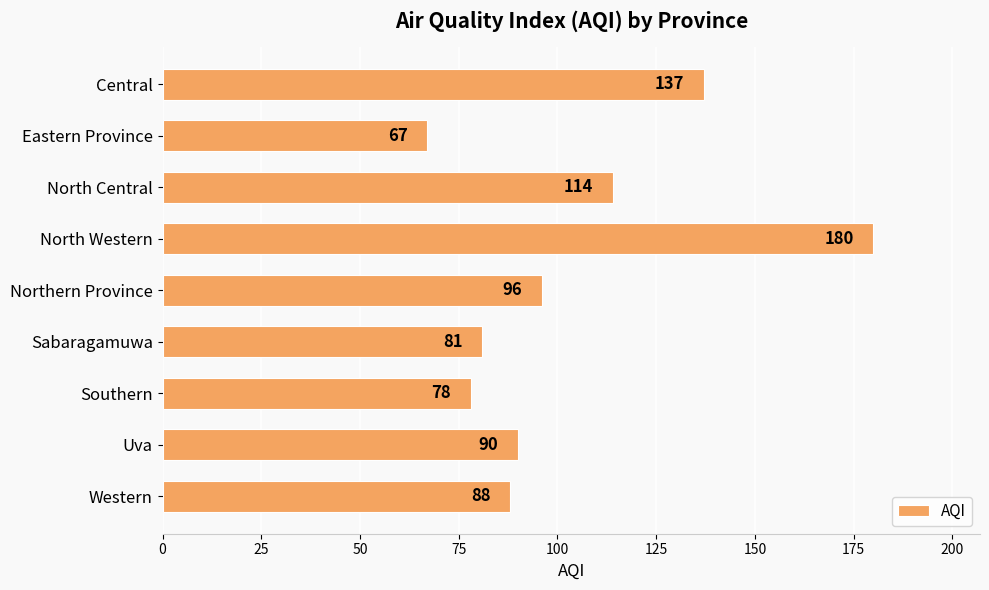

What is the label of the 4th bar from the bottom?

Sabaragamuwa